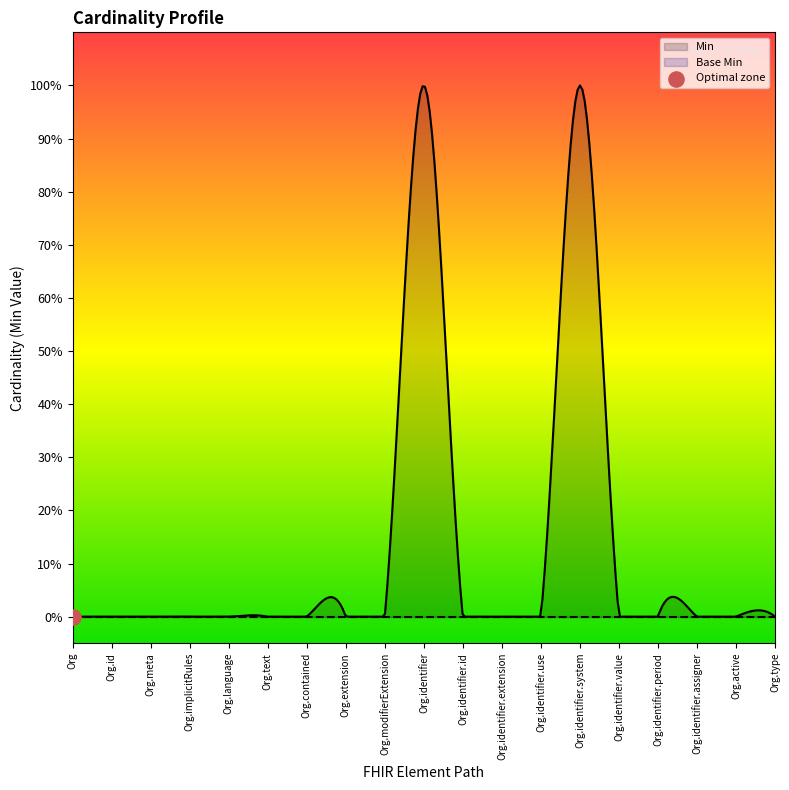

Which series reaches the maximum Y coordinate?

Min